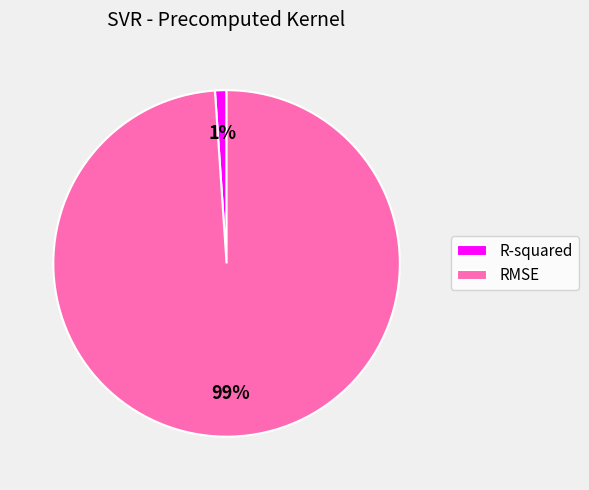

Which category has the smallest portion of the pie?

R-squared